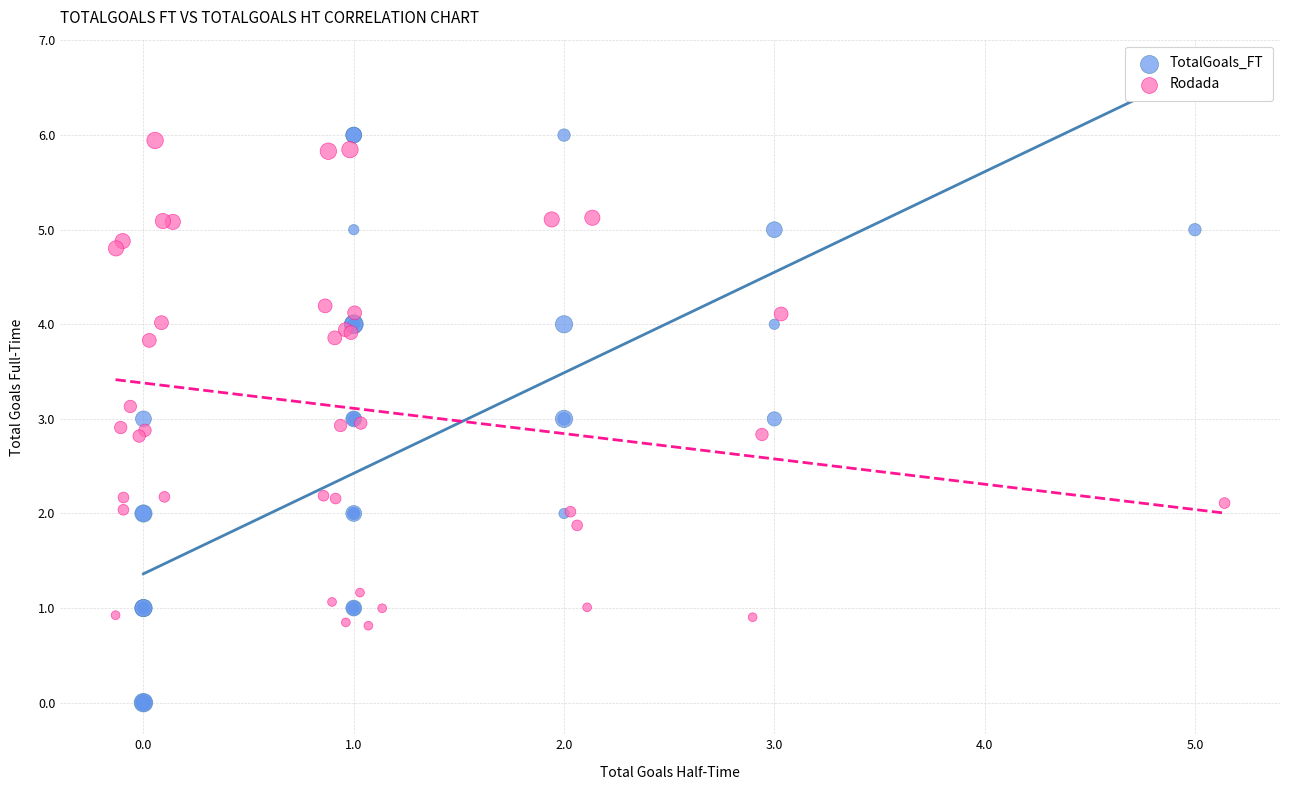

Which series has the widest spread of Y values?

TotalGoals_FT